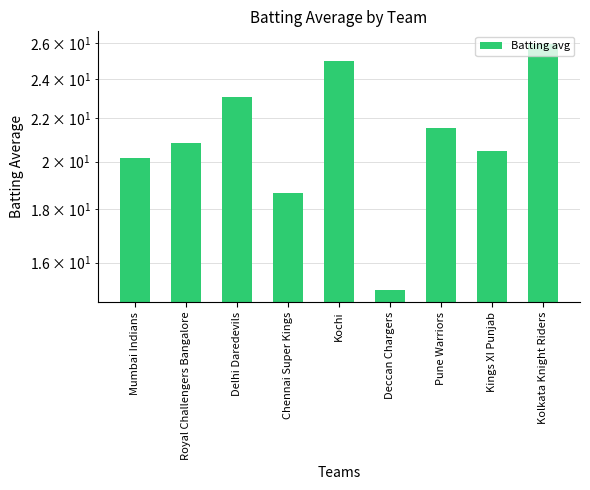

Reading left to right, list all the values displayed in this chart.

20.2	20.9	23.1	18.6	25.0	15.1	21.5	20.5	25.9